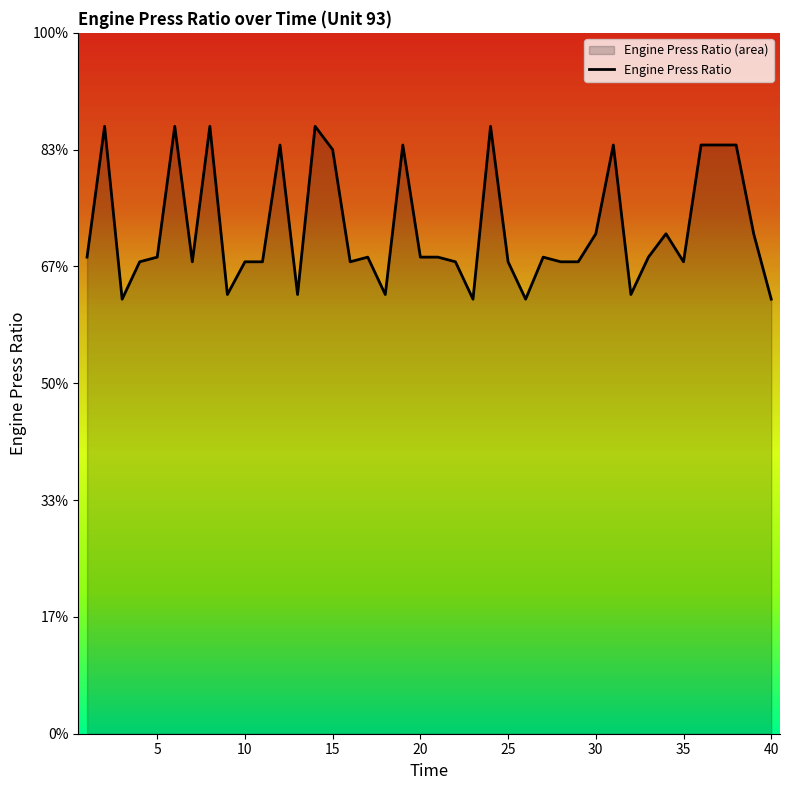

Does the chart display data point markers on the line(s)?

No